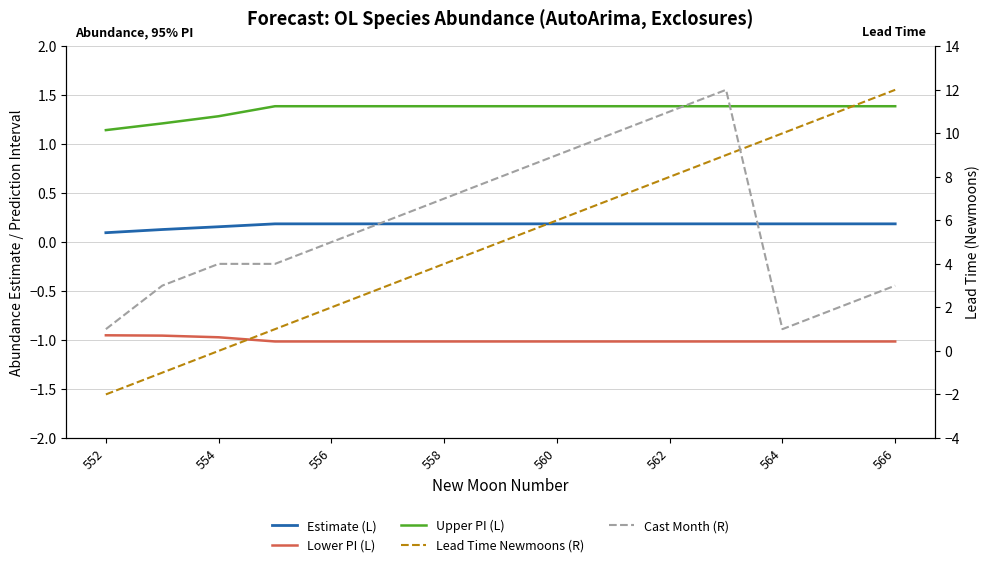

Which series has the largest range (max minus min)?

Lead Time Newmoons (R)